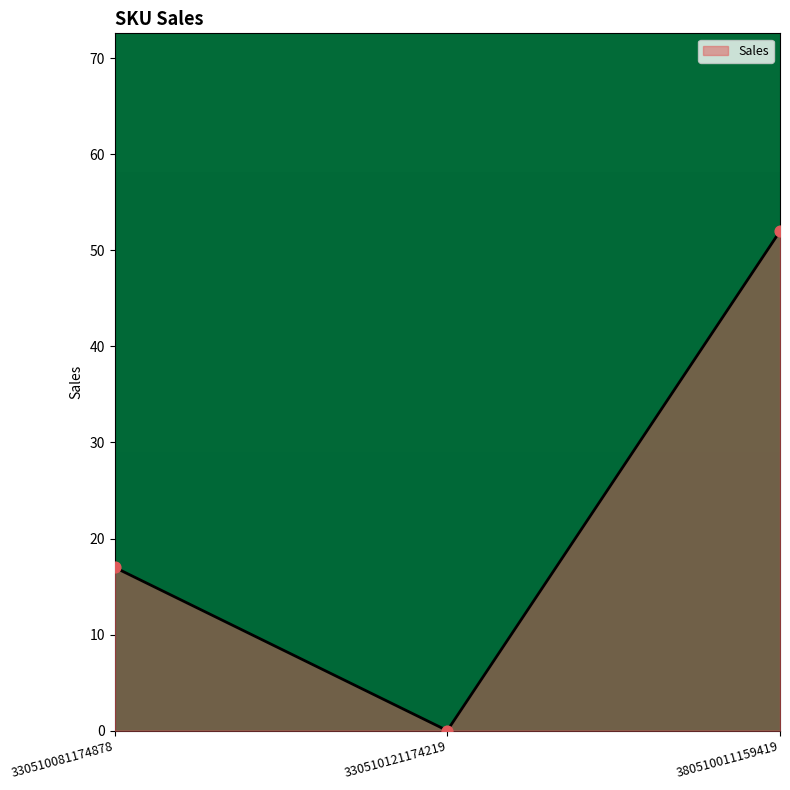

What is the change in value from 330510081174878 to 380510011159419?

+35